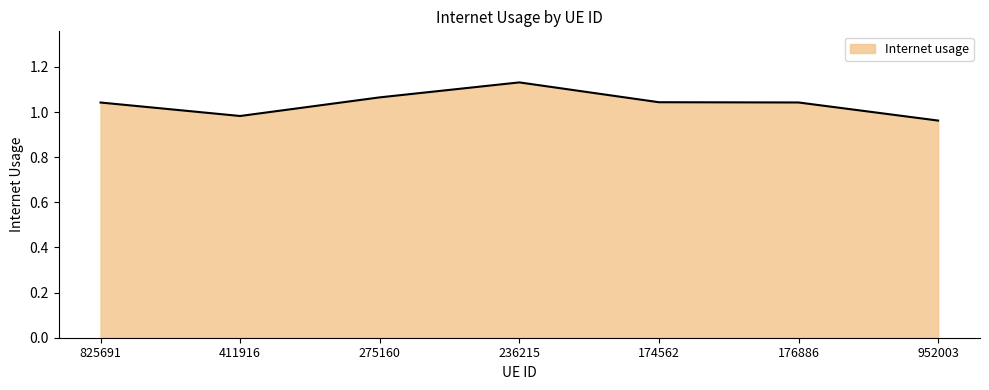

What is the change in value from 411916 to 275160?

+0.1